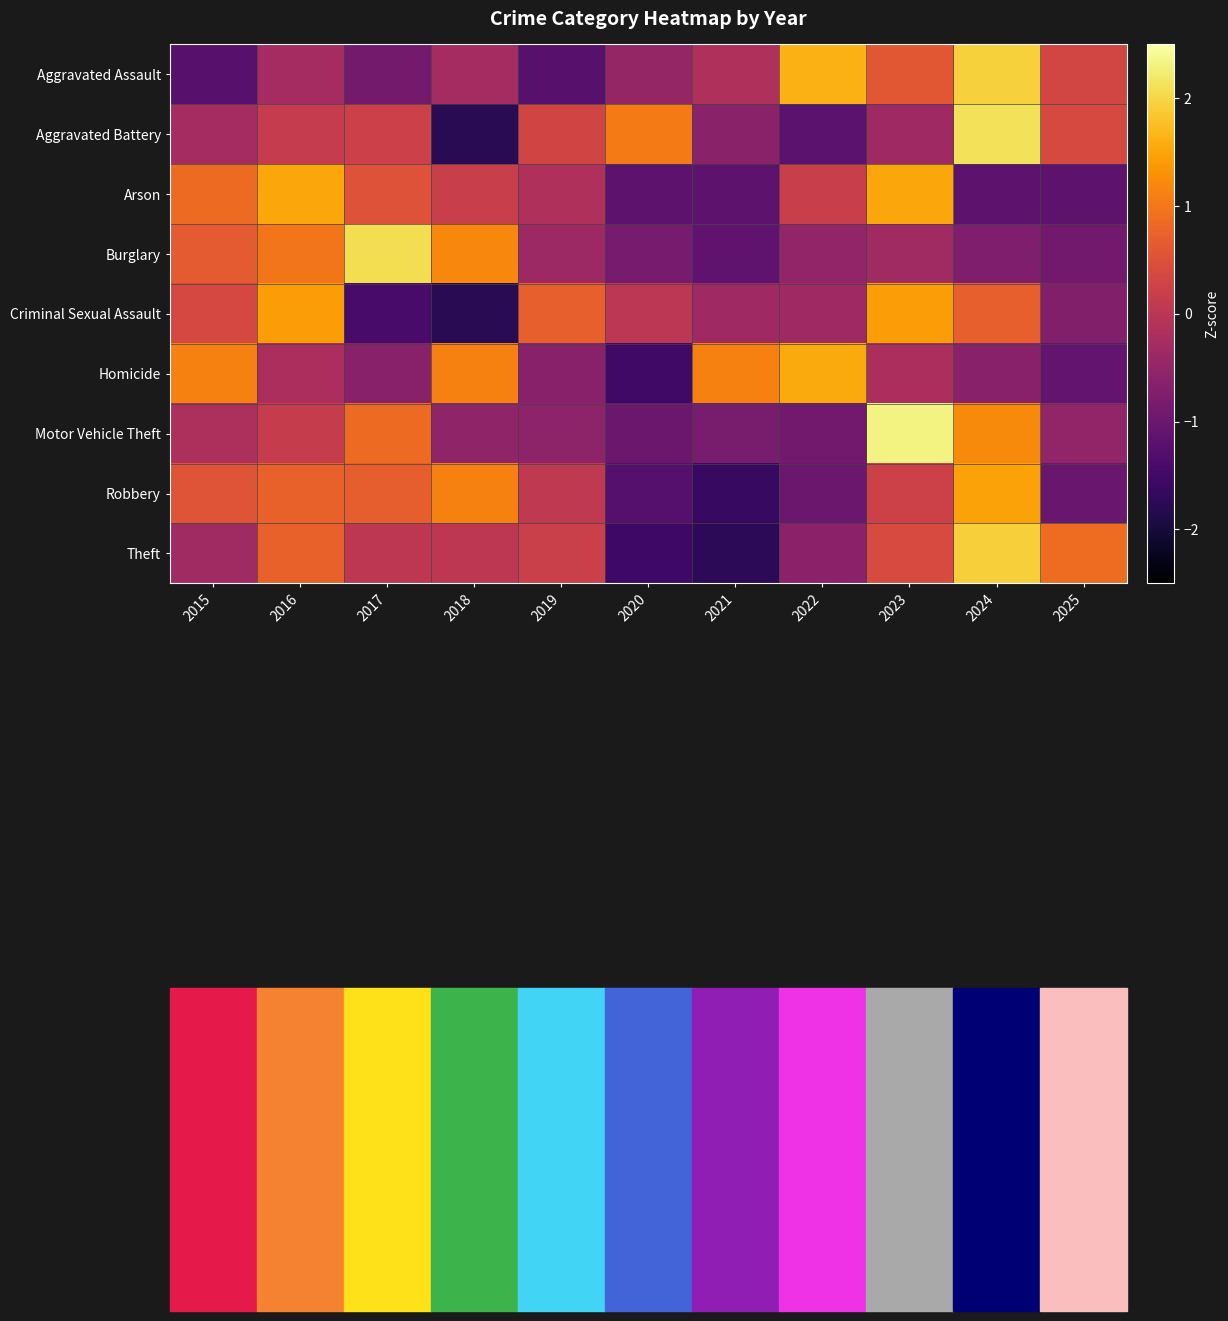

Which label corresponds to the smallest value in the chart?

2018